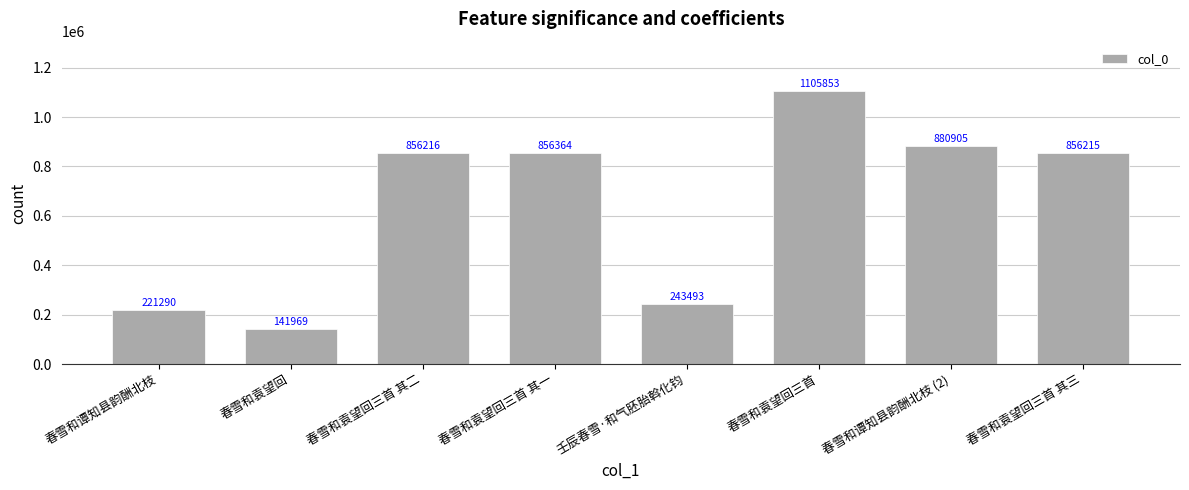

What is the average value?

645288